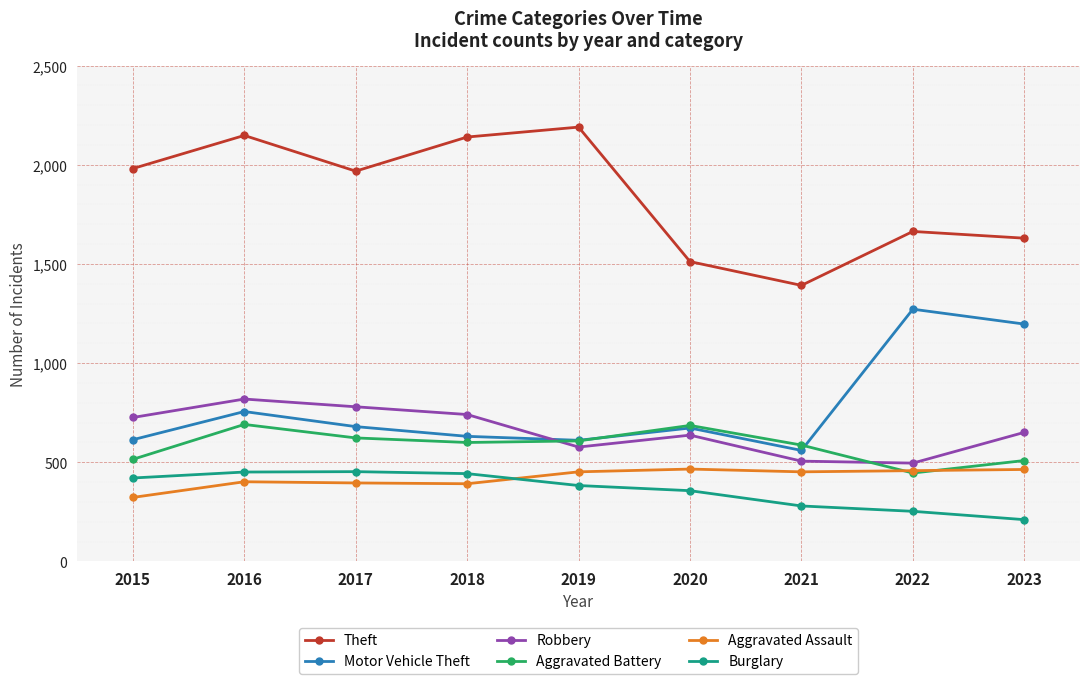

Which series has the largest total across all categories?

Theft